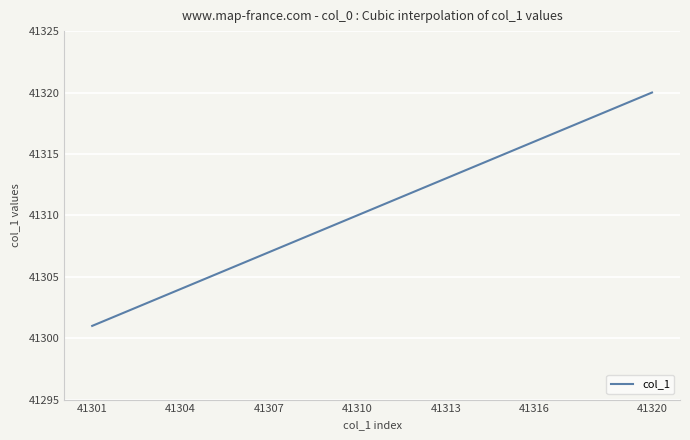

What is the difference between the maximum and minimum values?

19.0